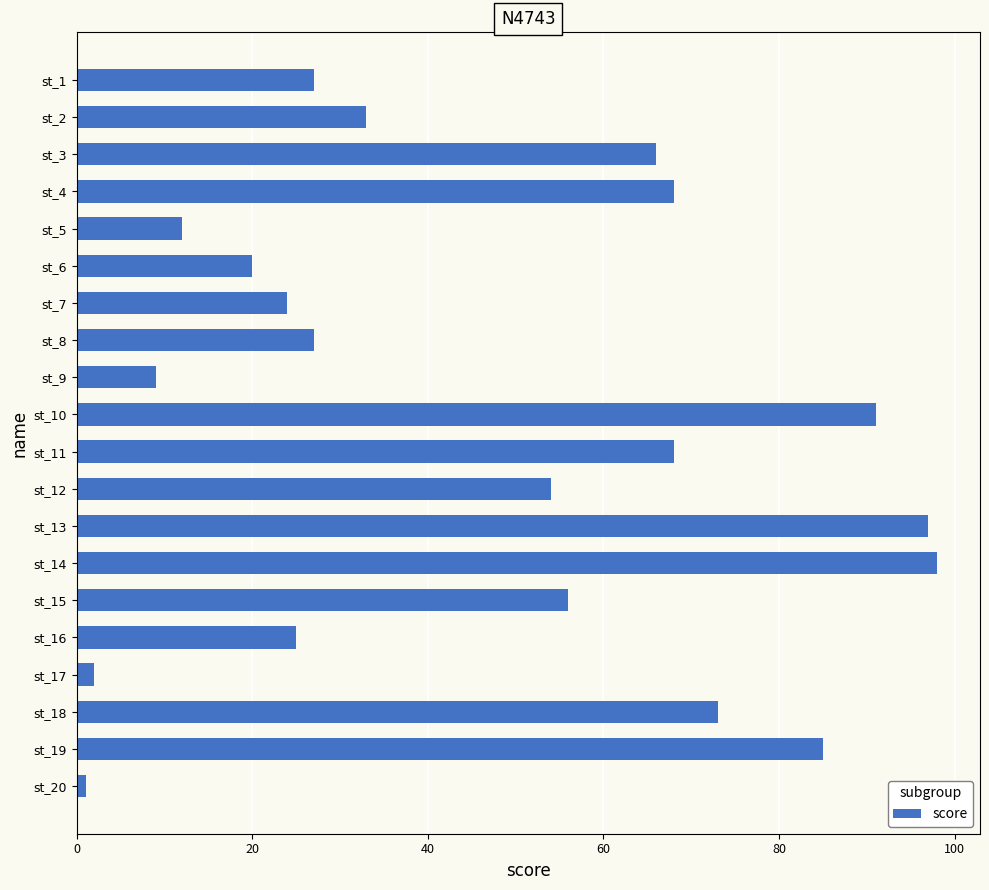

What is the value of the 7th bar from the top?

24